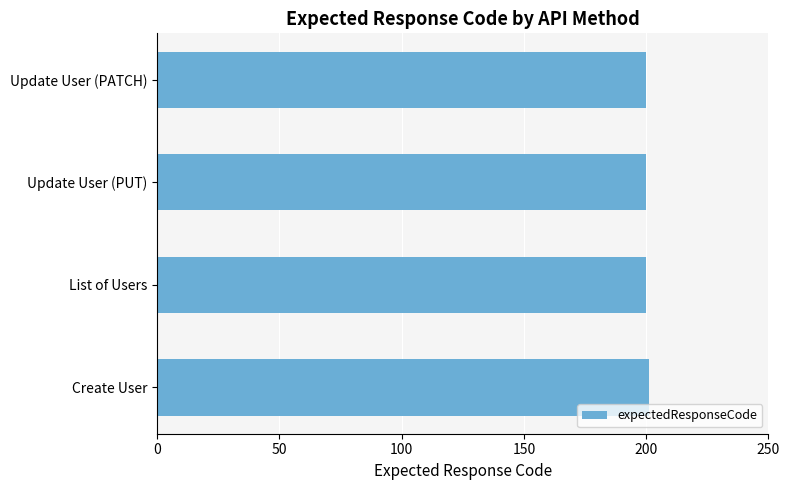

How many data points does each series have?

4